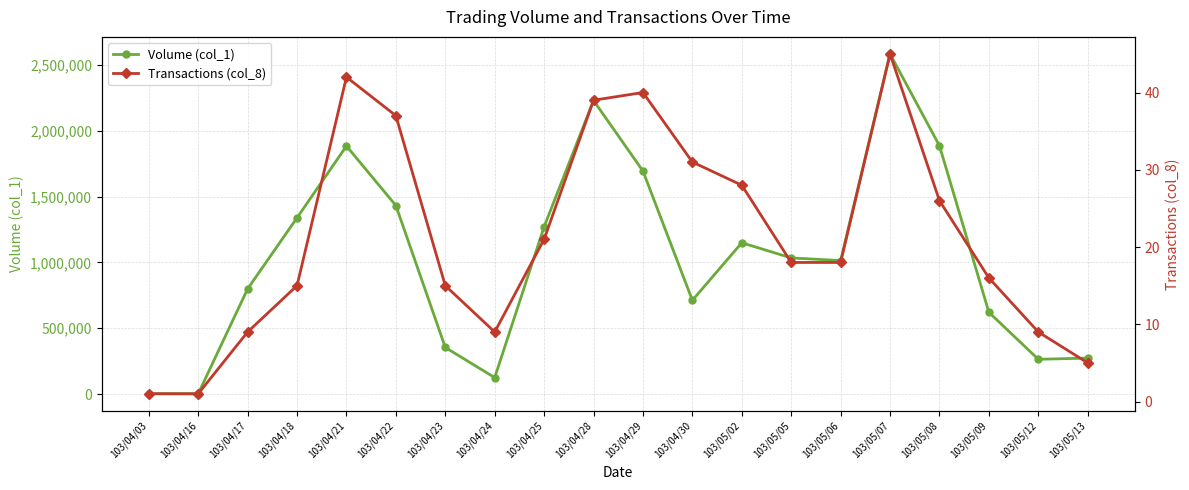

What is the average value of the Volume (col_1) series?

1033500